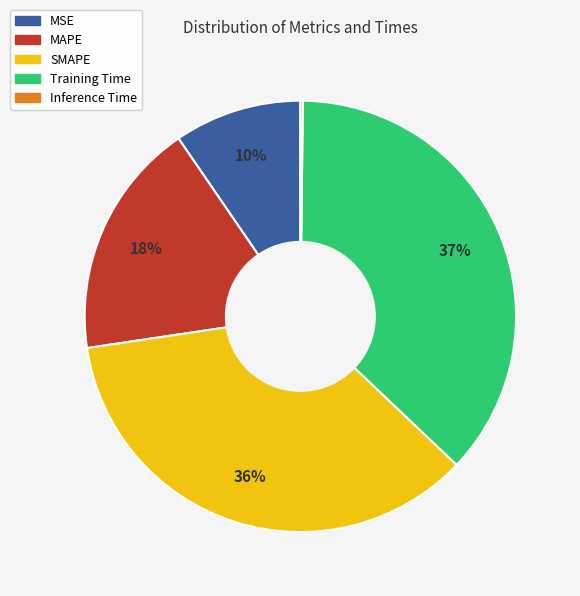

Which has a higher value, Training Time or MAPE?

Training Time